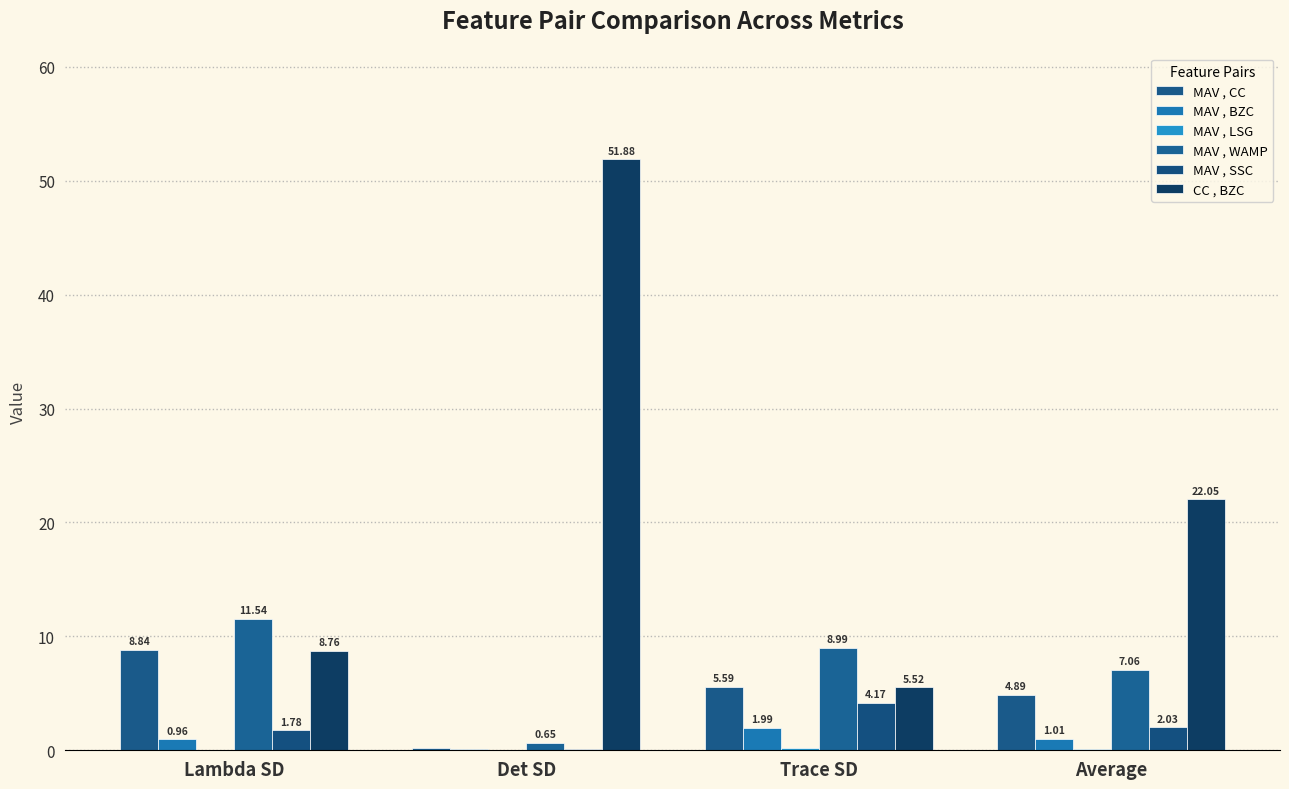

Reading left to right, list all the values displayed in this chart.

MAV , CC: 8.8	0.2	5.6	4.9
MAV , BZC: 1.0	0.1	2.0	1.0
MAV , LSG: 0.0	0.0	0.2	0.1
MAV , WAMP: 11.5	0.7	9.0	7.1
MAV , SSC: 1.8	0.2	4.2	2.0
CC , BZC: 8.8	51.9	5.5	22.1